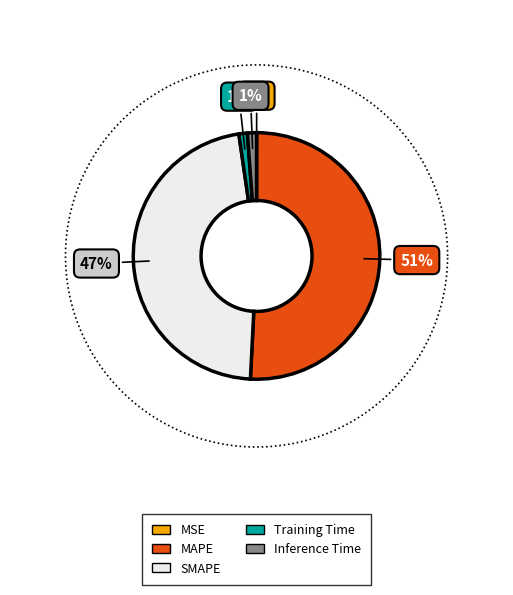

What is the change in value from SMAPE to Inference Time?

-14.8